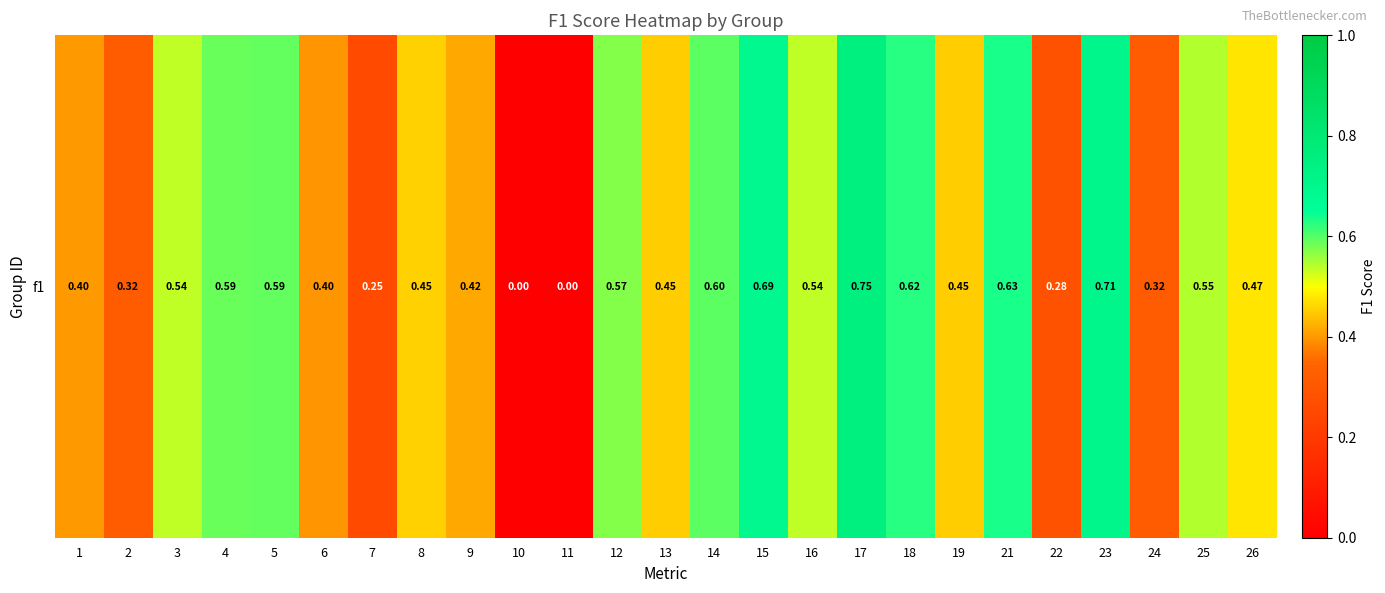

Where is the data nearest to the value 0?

10